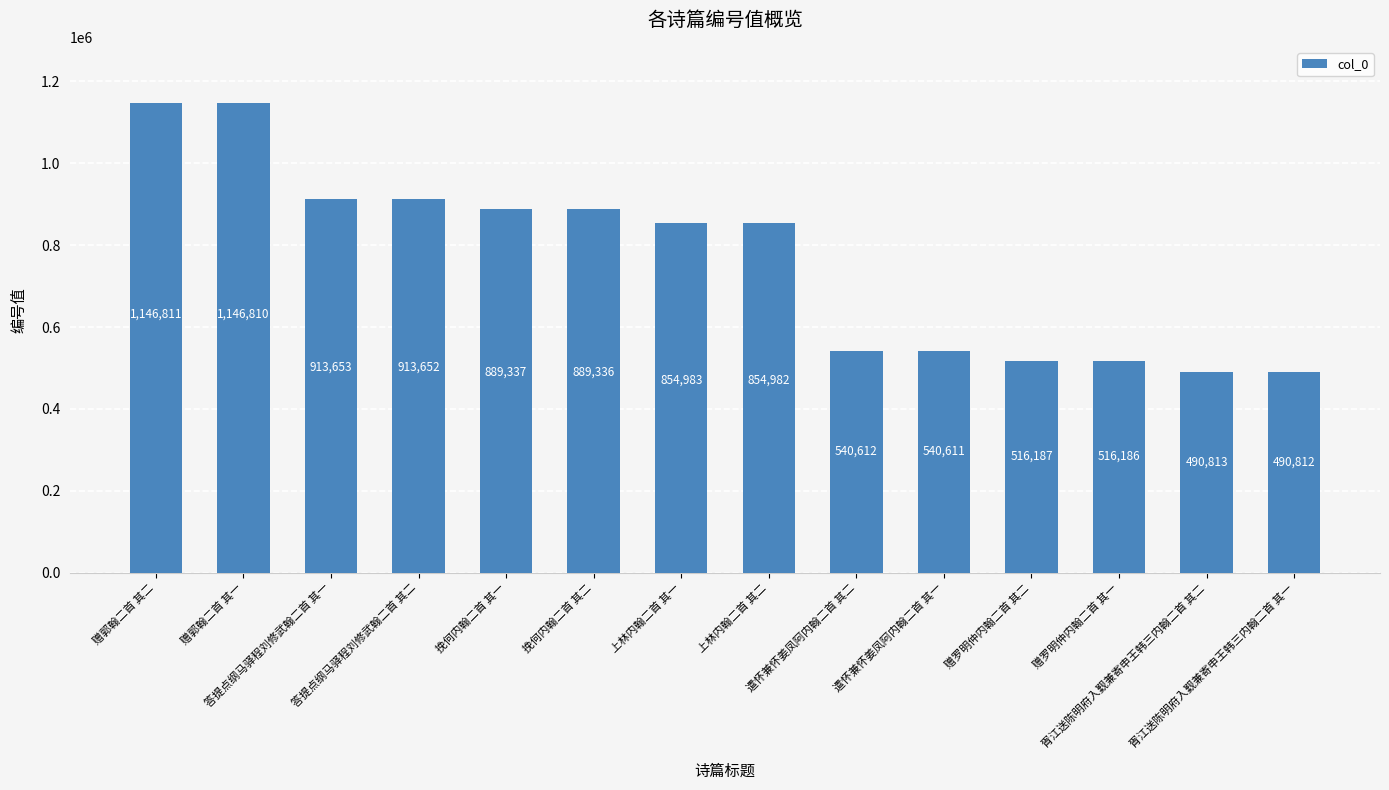

Which has a higher value, 胥江送陈明府入觐兼寄申王韩三内翰二首 其一 or 遣怀兼怀姜凤阿内翰二首 其二?

遣怀兼怀姜凤阿内翰二首 其二